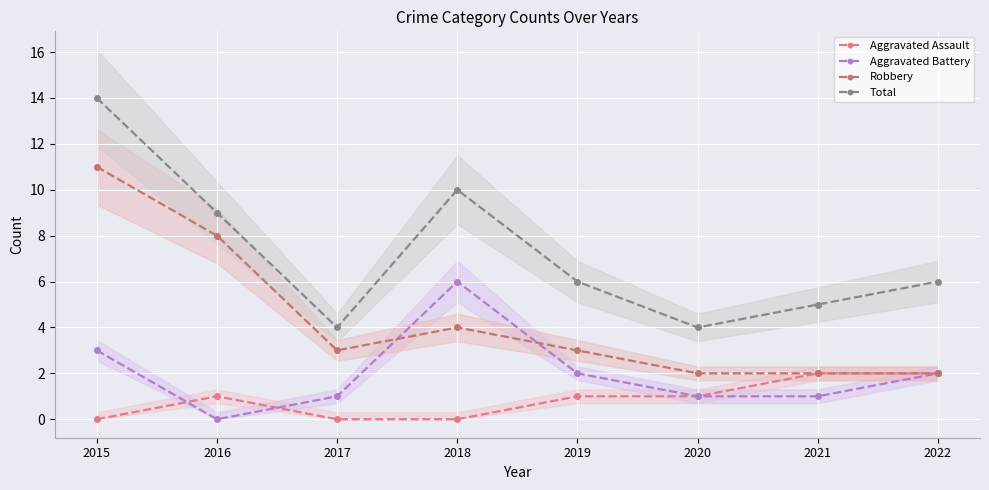

True or false: Aggravated Battery has more than 1 interior local peaks.

False